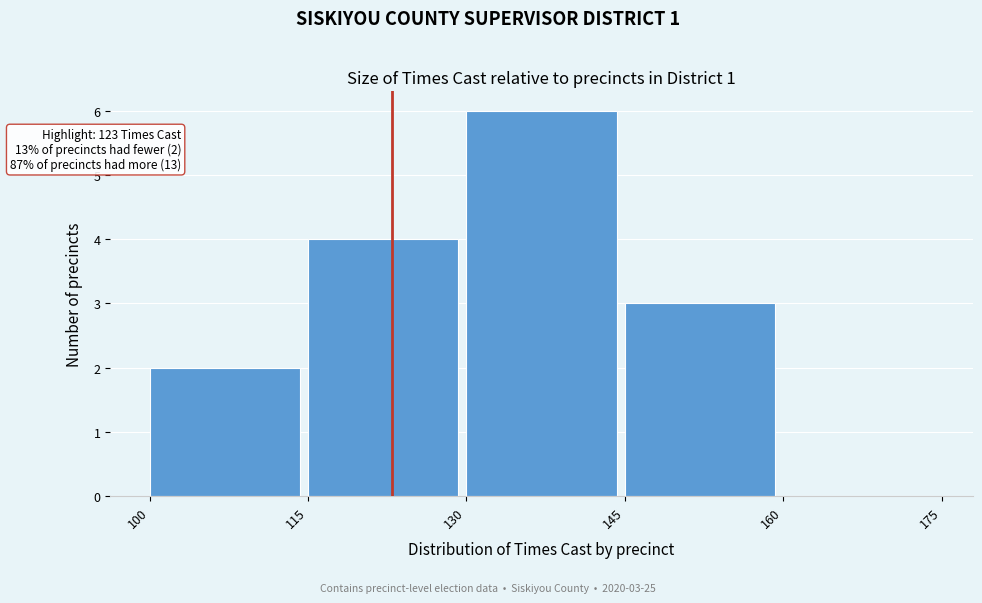

Which range on the x-axis has the tallest bar?

130 to 145